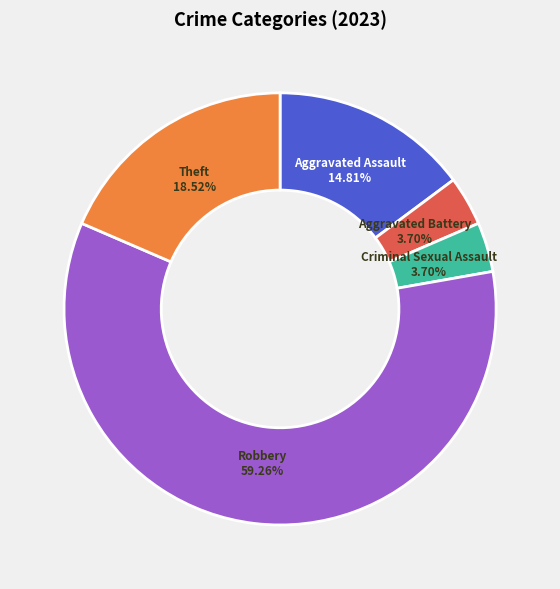

How many slices are in this pie chart?

5